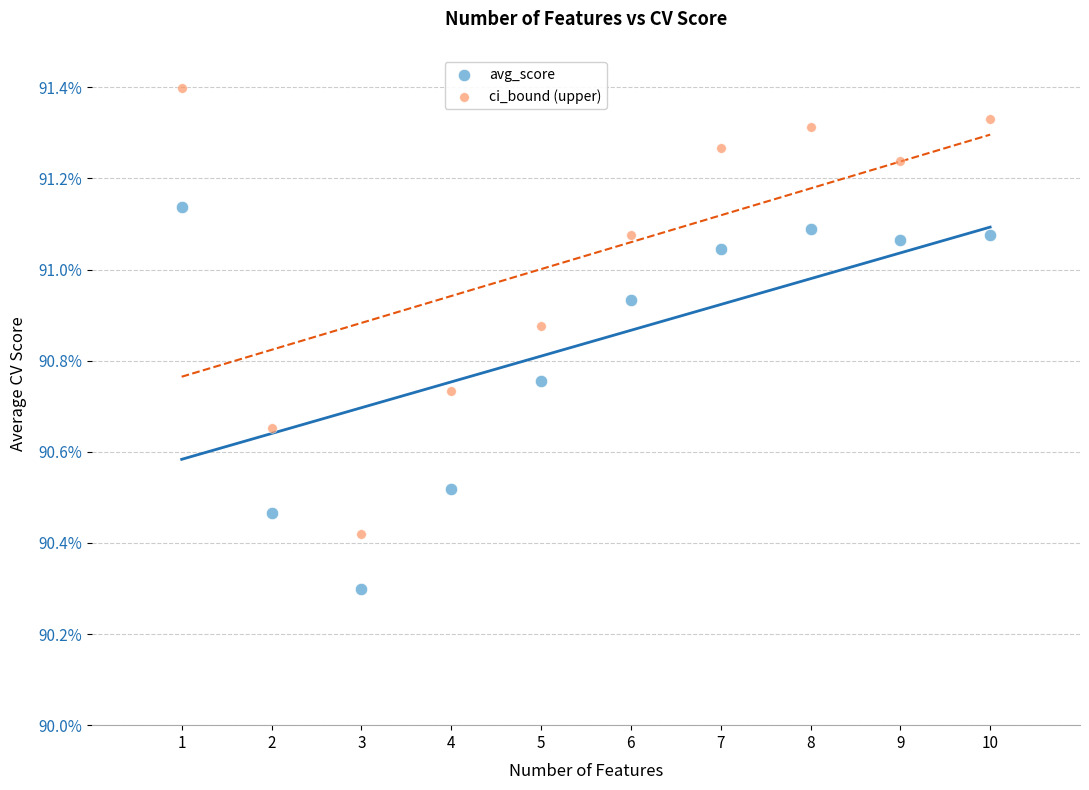

What are all the series names shown in the legend?

avg_score, ci_bound (upper)